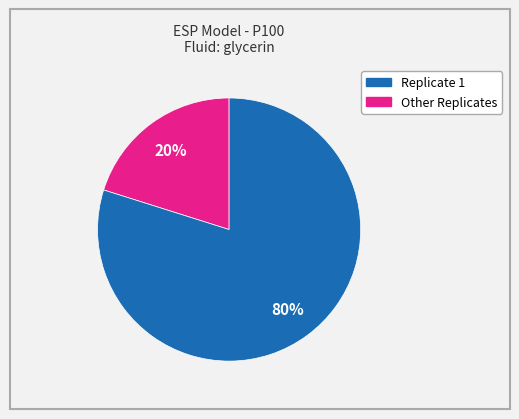

Is there a majority slice in this chart?

Yes